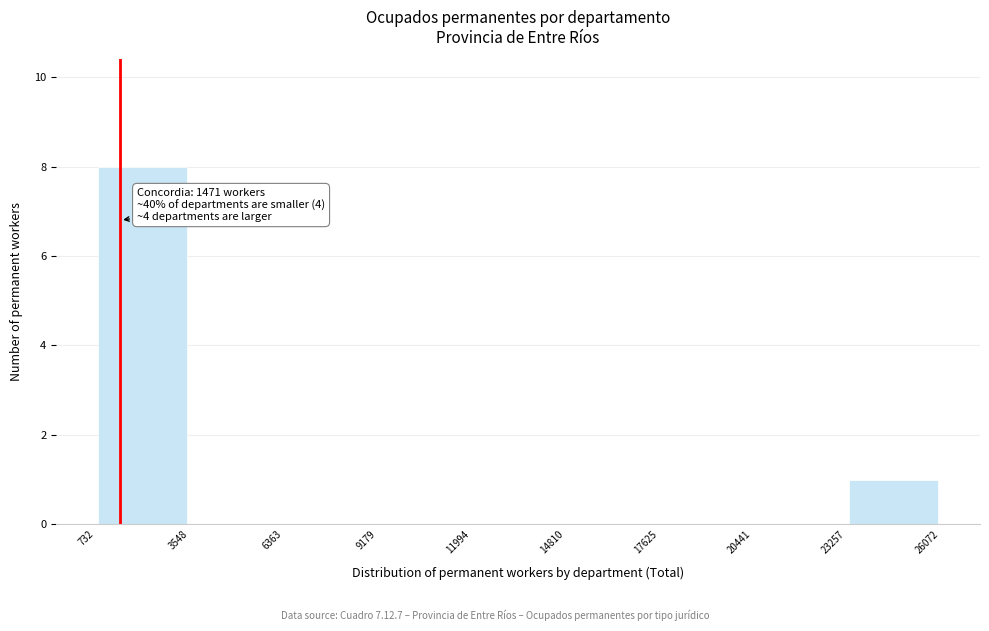

Which range on the x-axis has the tallest bar?

732 to 3548